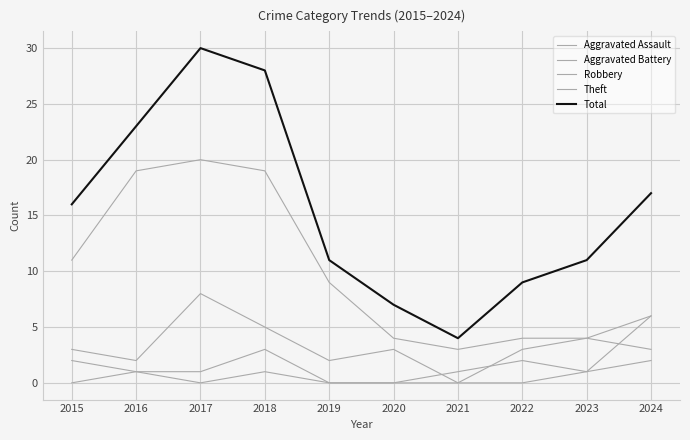

Does the chart have visible grid lines?

Yes